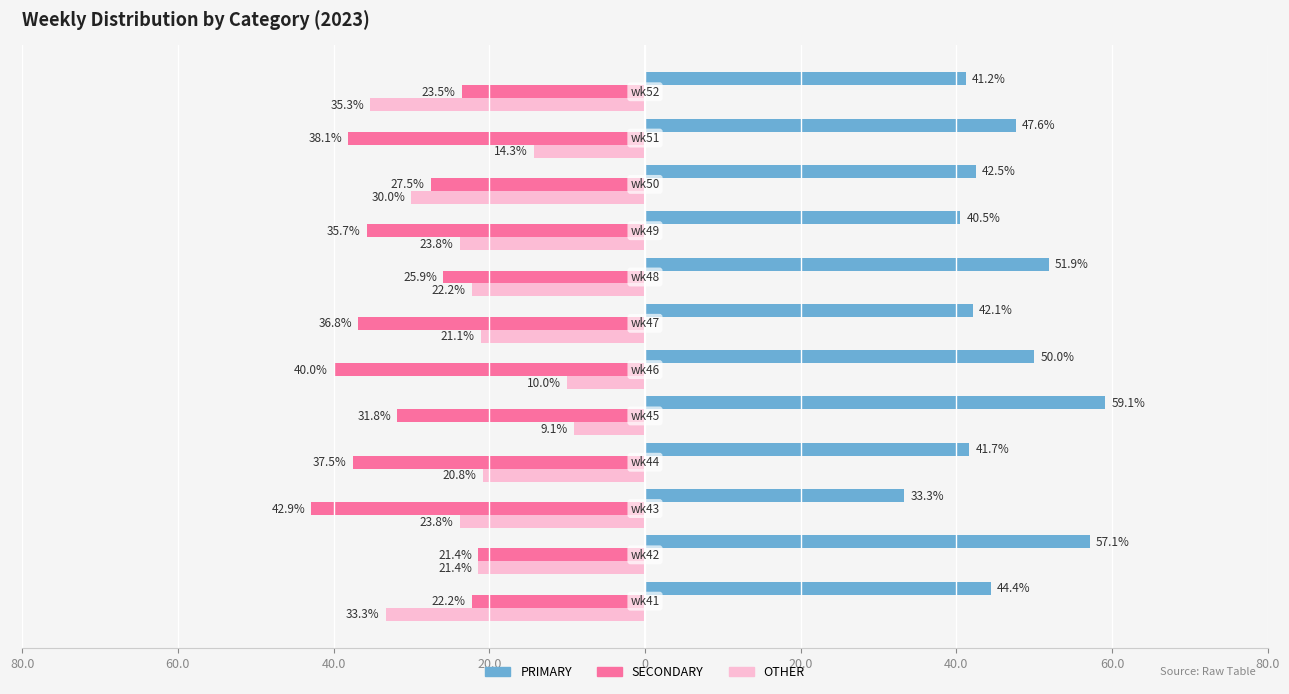

What is the difference between the maximum and minimum values in the PRIMARY series?

25.8